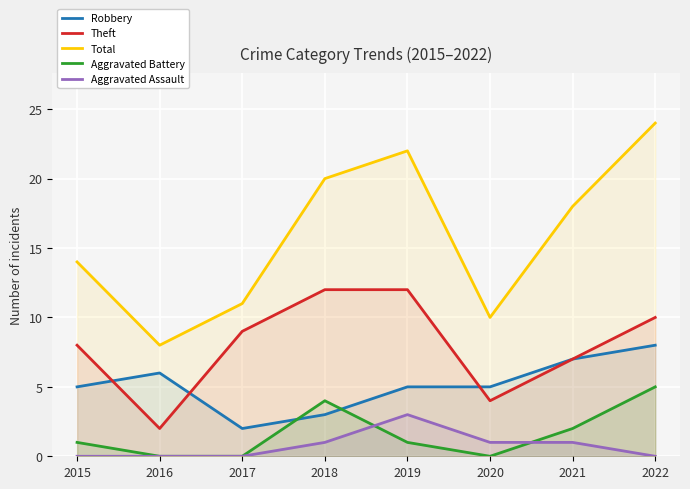

Where is Aggravated Battery nearest to the value 2?

2021